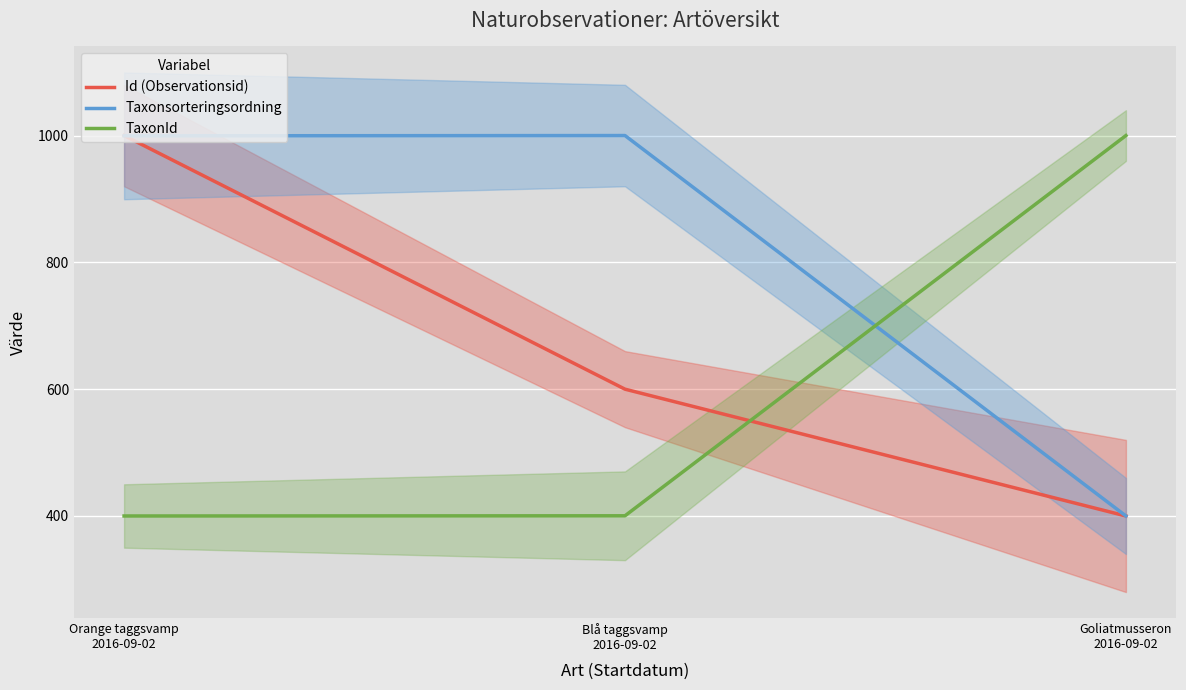

What is the total value across all series at Blå taggsvamp
2016-09-02?

2000.3